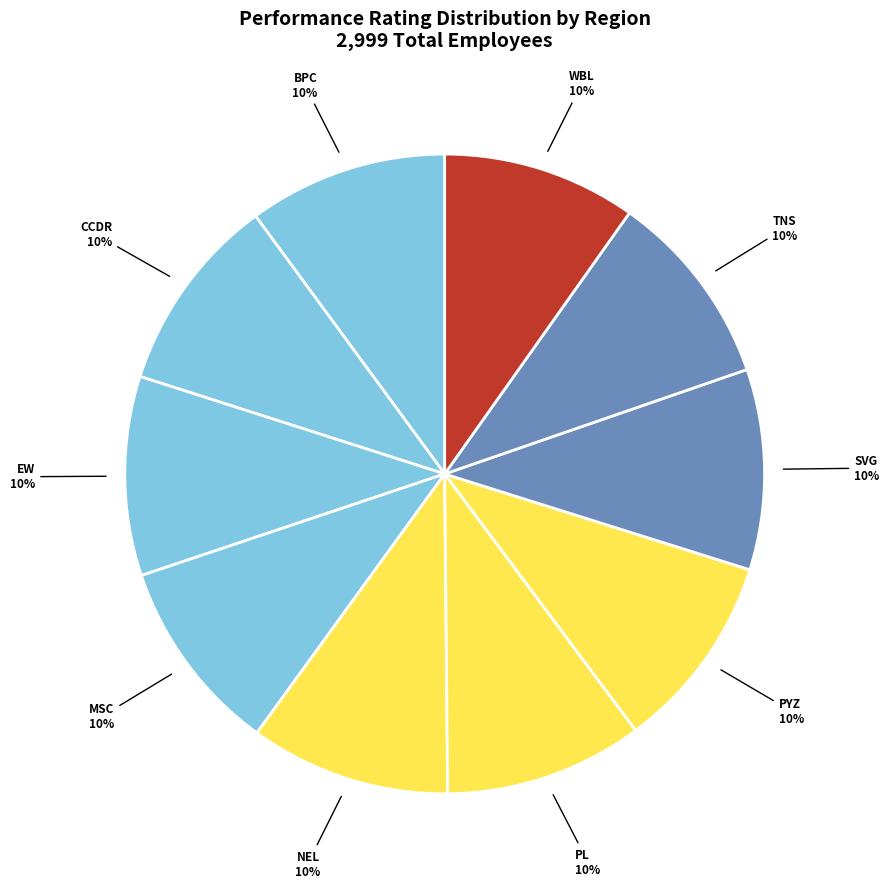

True or false: SVG accounts for 10% of the total.

True